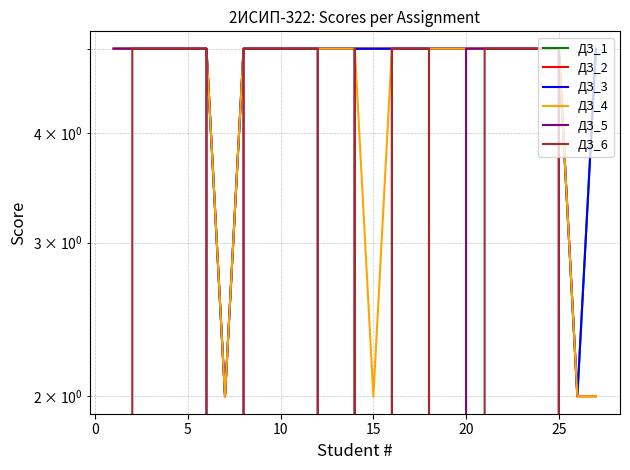

Where is the first local minimum for ДЗ_1?

25